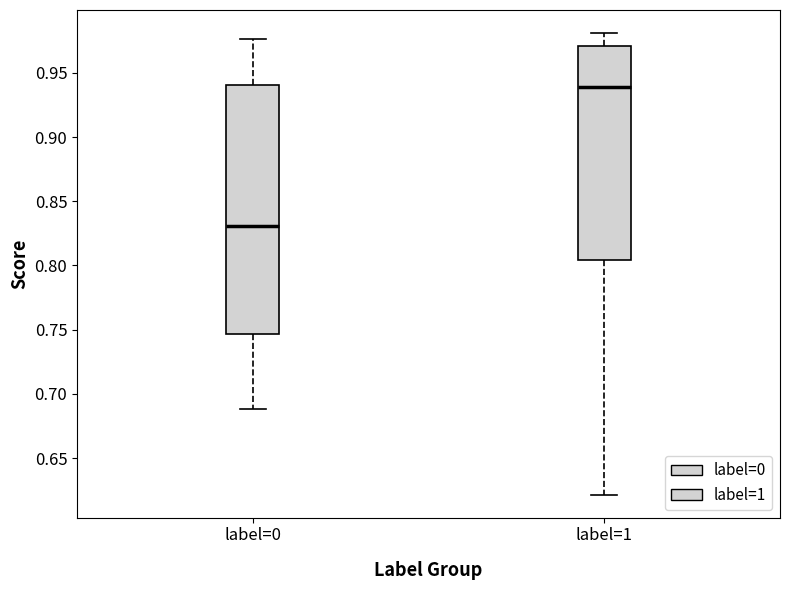

Which box is the tallest, from its lower edge to its upper edge?

label=0